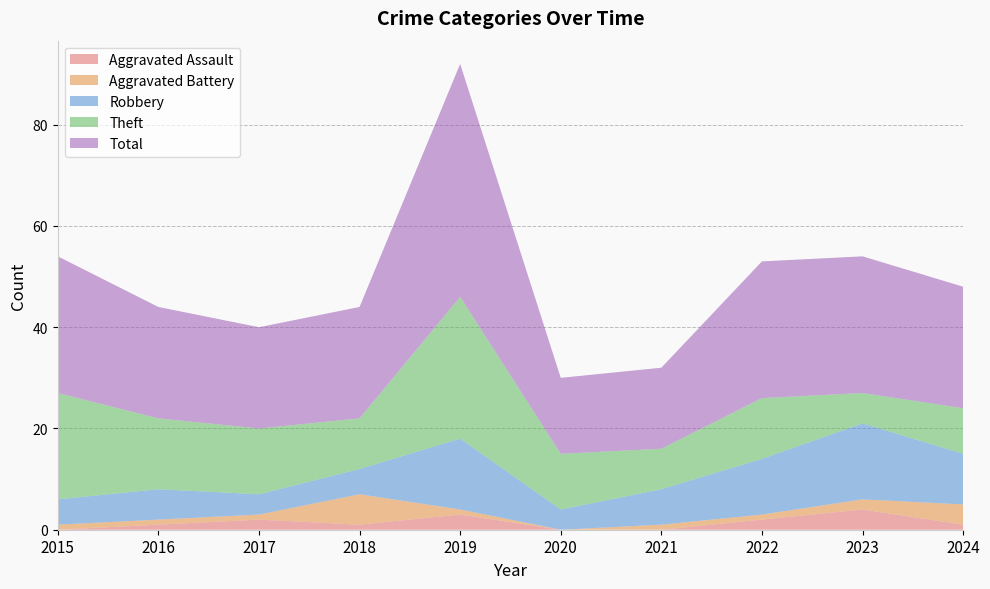

Reading right to left, transcribe all the data shown in this chart.

Aggravated Assault: 1	4	2	0	0	3	1	2	1	0
Aggravated Battery: 4	2	1	1	0	1	6	1	1	1
Robbery: 10	15	11	7	4	14	5	4	6	5
Theft: 9	6	12	8	11	28	10	13	14	21
Total: 24	27	27	16	15	46	22	20	22	27